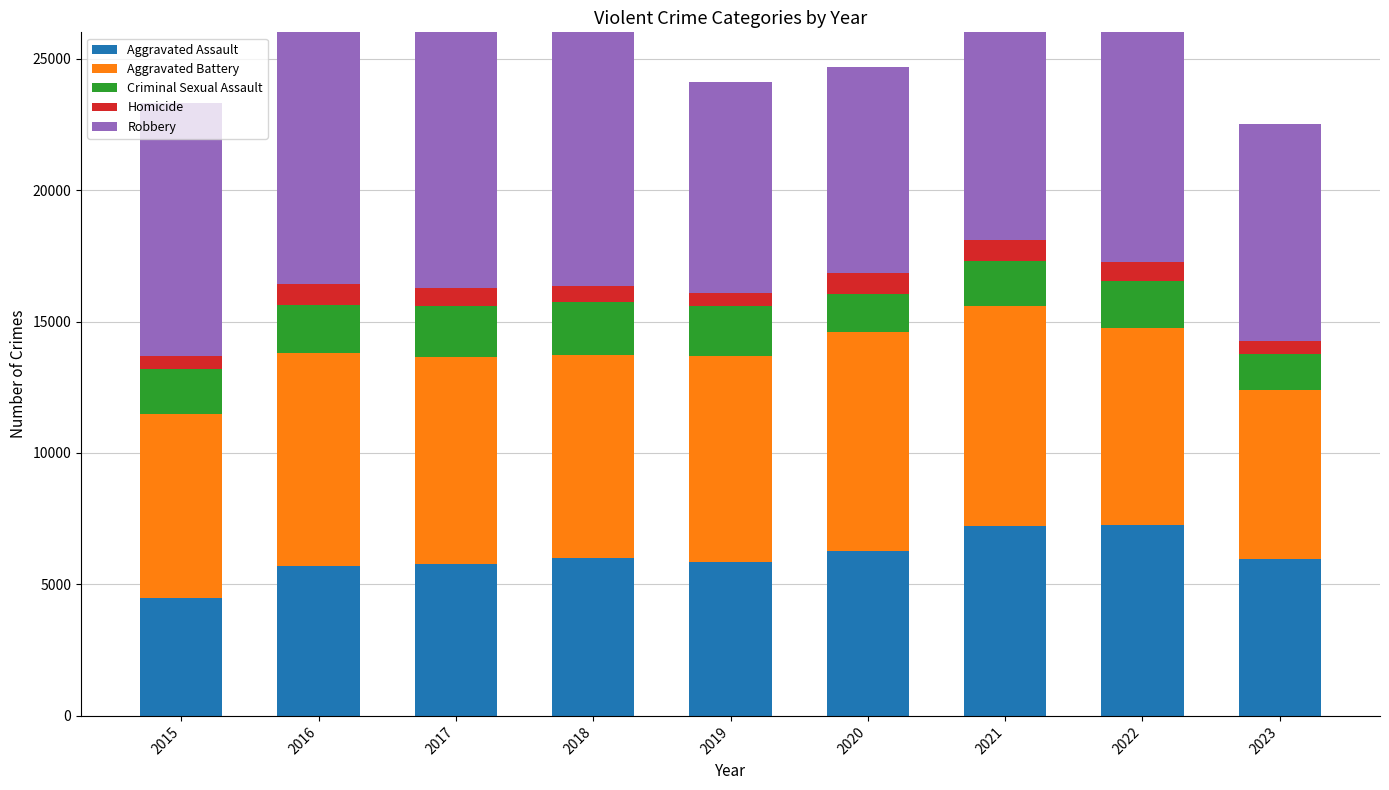

Between 2022 and 2023, which series saw the biggest shift?

Aggravated Assault